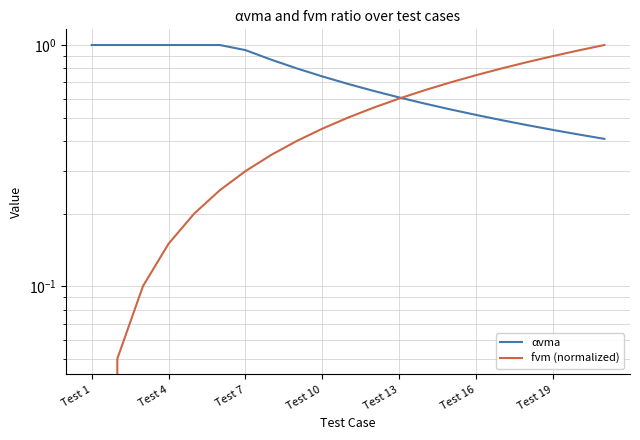

How many times do fvm (normalized) and αvma cross each other?

1